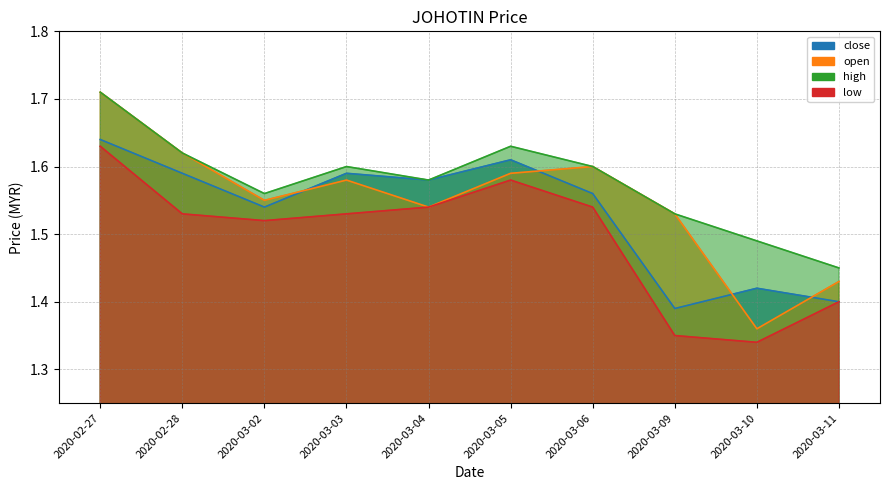

What are all the series names shown in the legend?

open, high, low, close